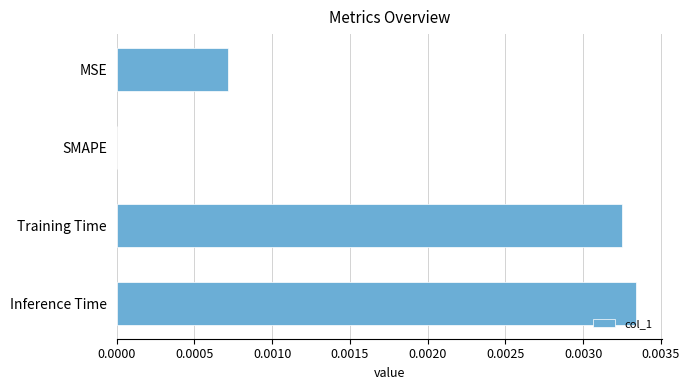

The value at Training Time is 0.0. True or false?

True